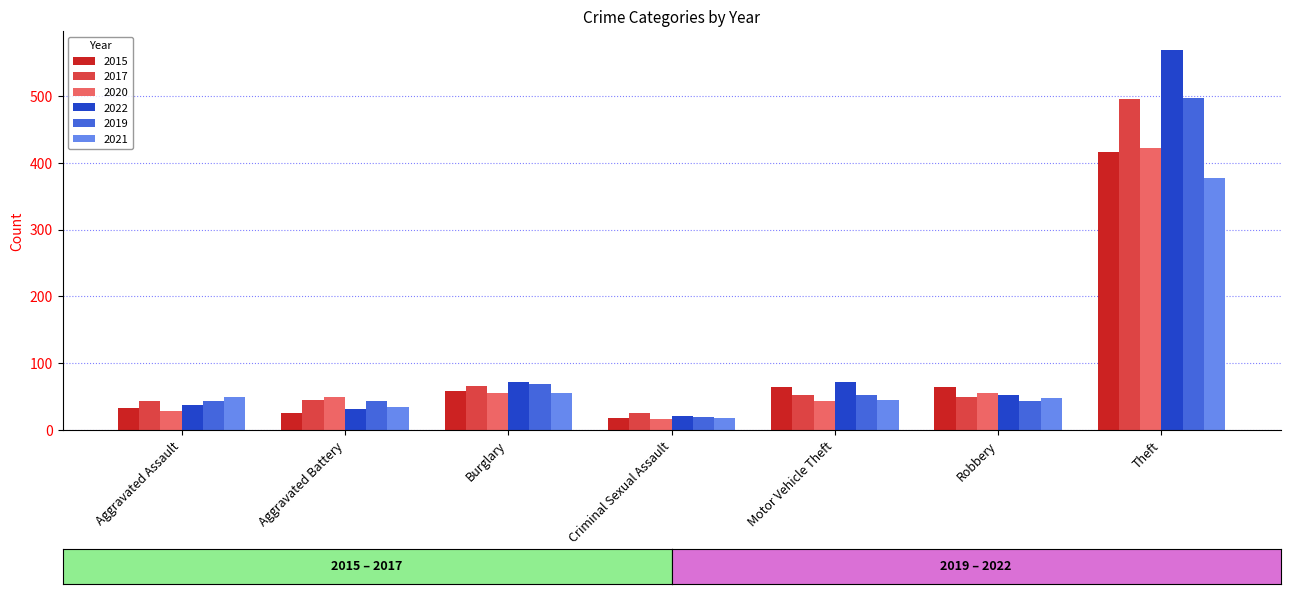

Is it true that 2022 equals 9 at Aggravated Battery?

False